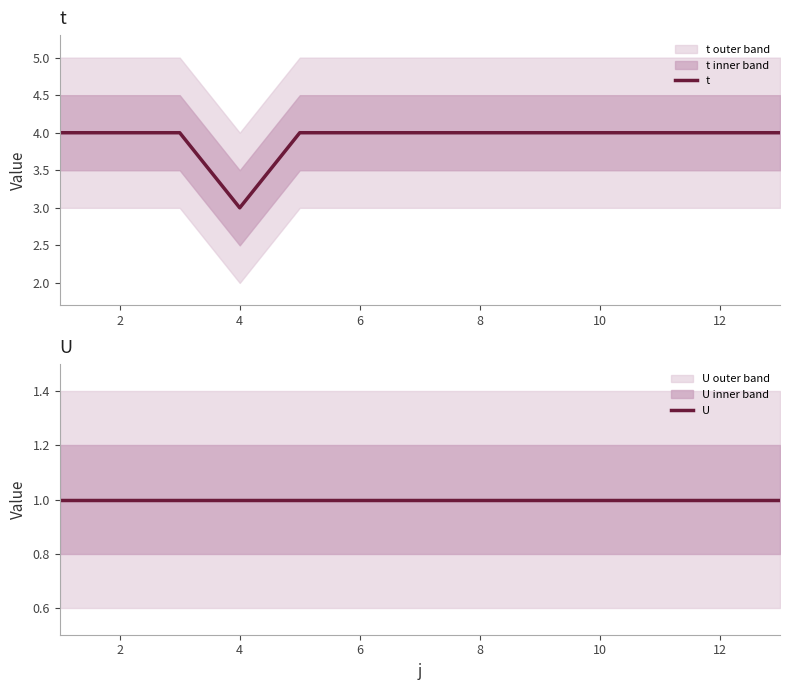

What is the minimum value shown in the chart?

1